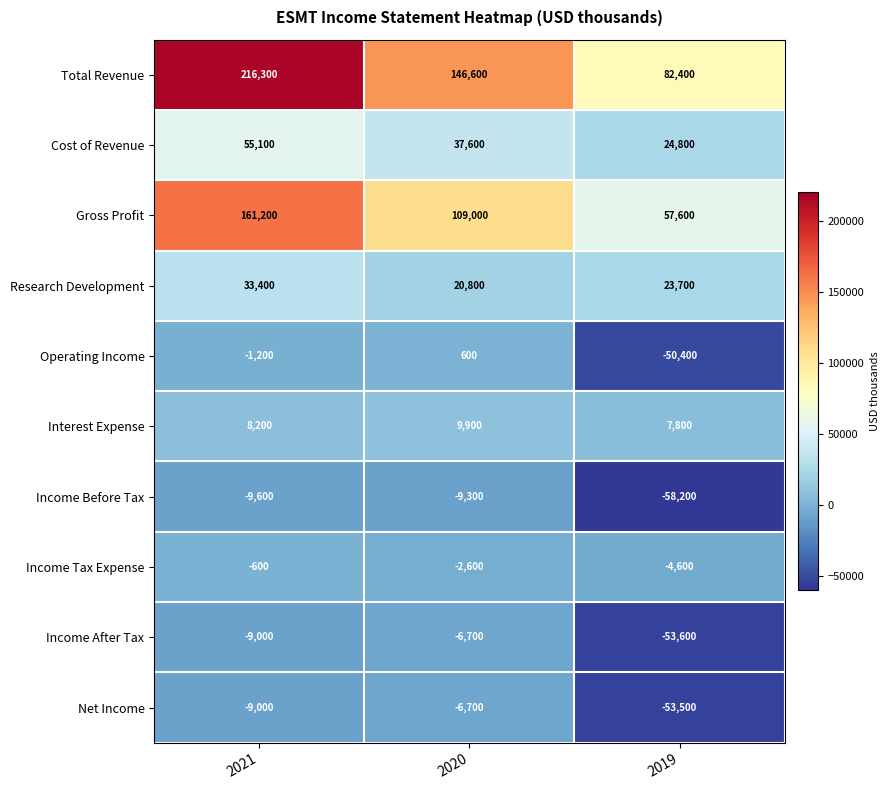

Which series has the largest range (max minus min)?

Total Revenue